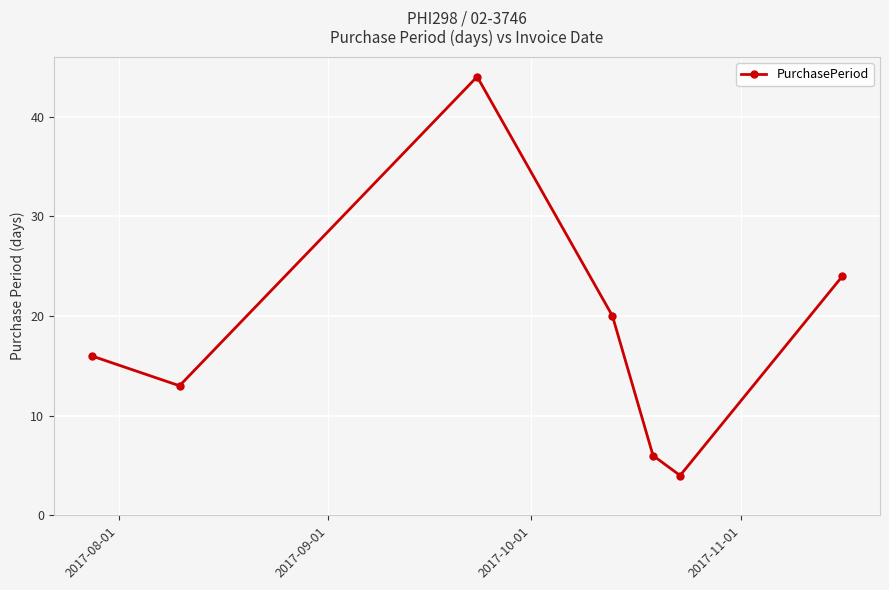

What is the value of the 2nd point from the left?

13